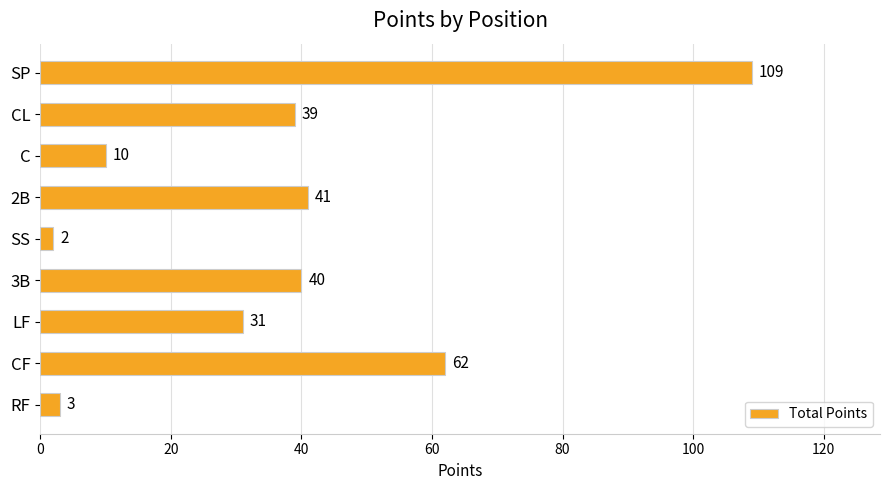

List the labels in order of value, smallest first.

SS, RF, C, LF, CL, 3B, 2B, CF, SP